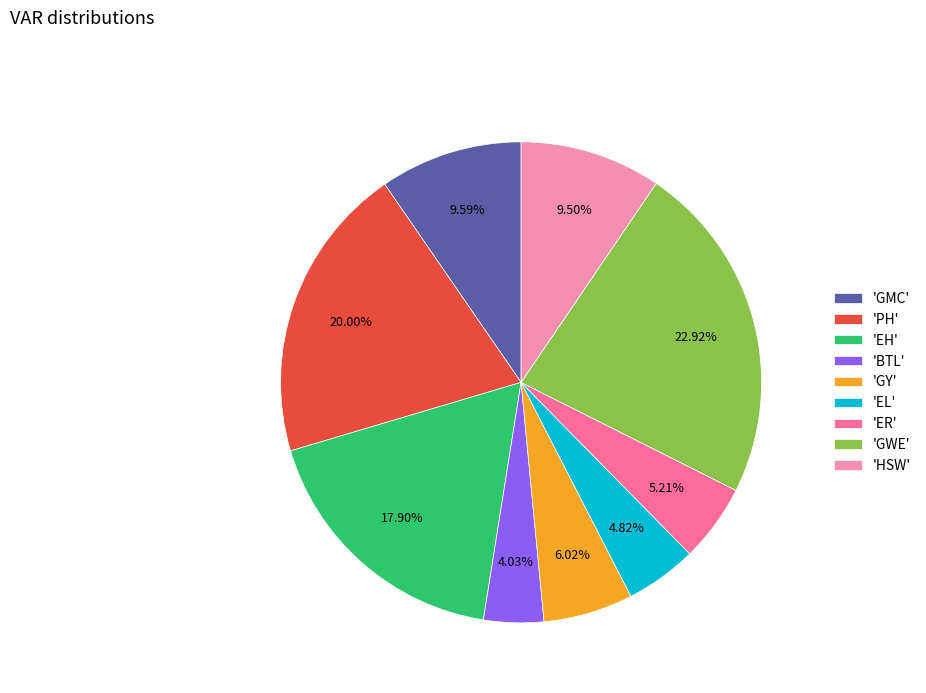

How many segments does this pie chart have?

9